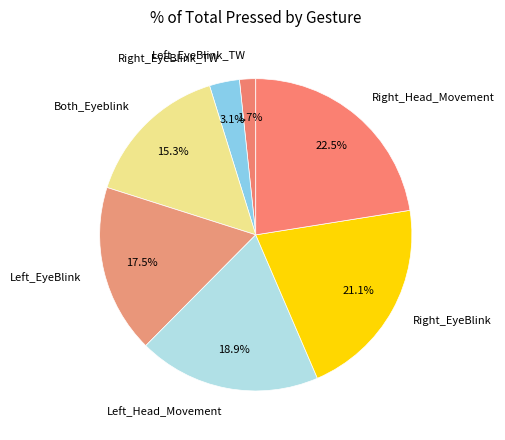

What percentage is NOT represented by Both_Eyeblink?

84.7%